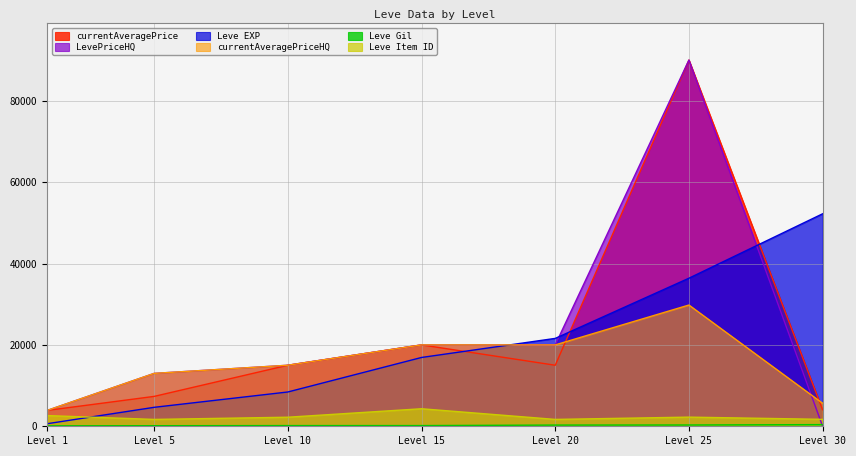

What is the difference between the currentAveragePrice values at Level 25 and Level 5?

82655